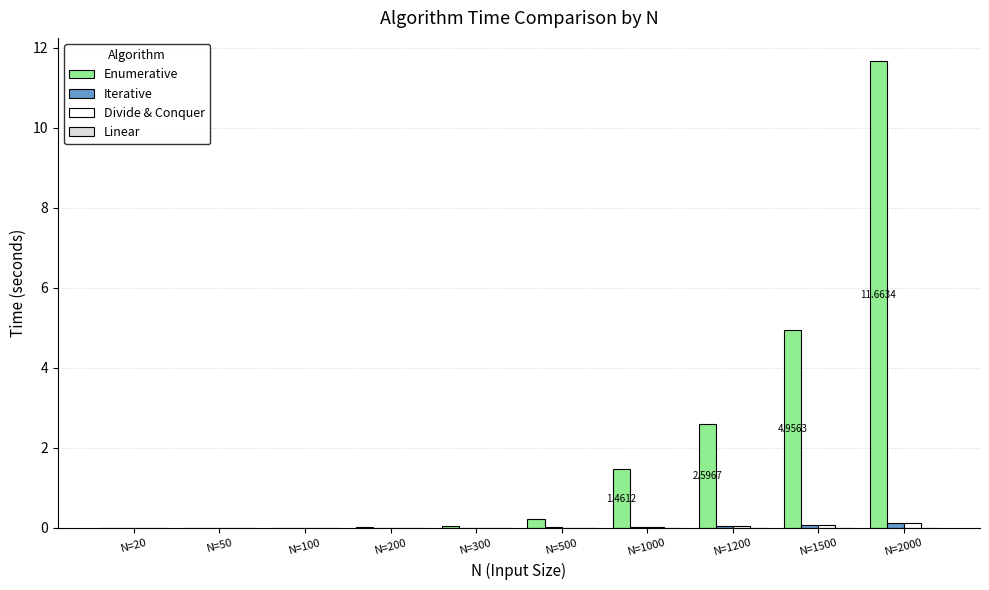

At which category is the sum across all series the highest?

N=2000